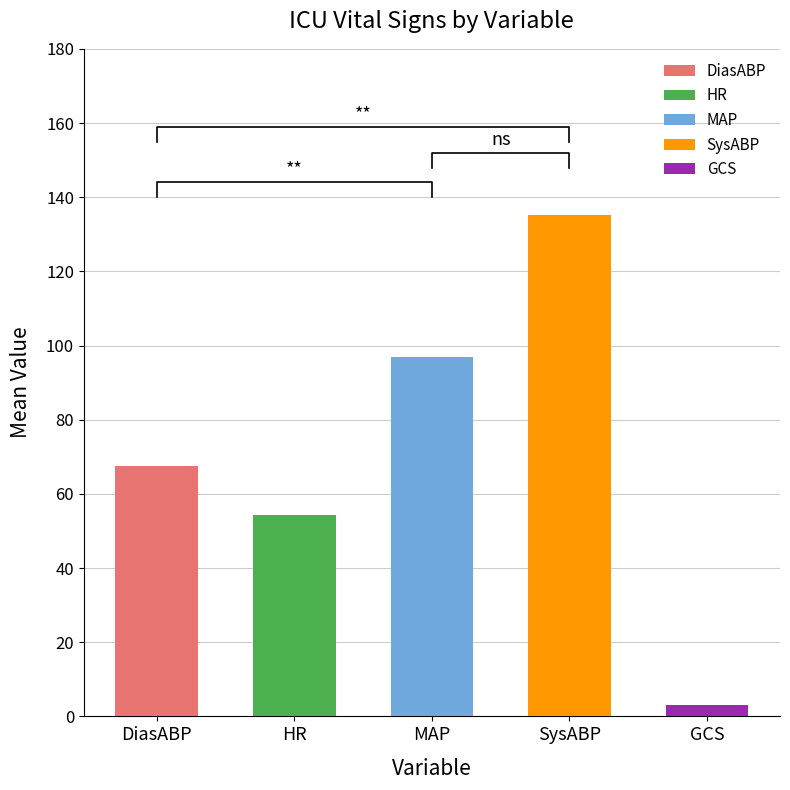

Is the value of MAP at HR greater than the value of DiasABP at DiasABP?

Yes